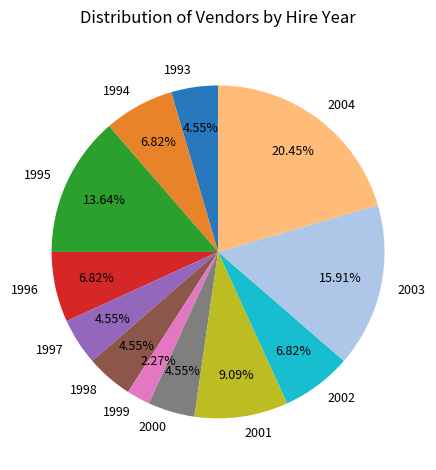

Count the number of slices in the pie.

12